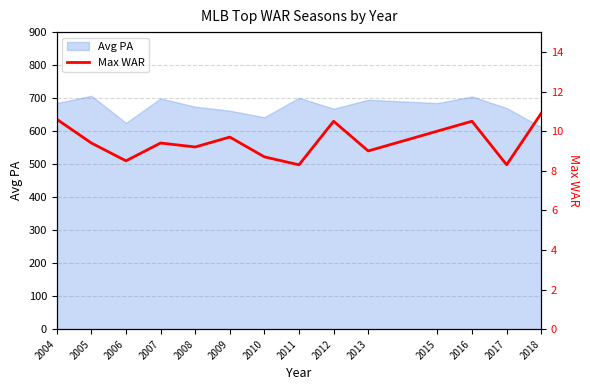

Is it true that Avg PA equals 1069 at 2012?

False